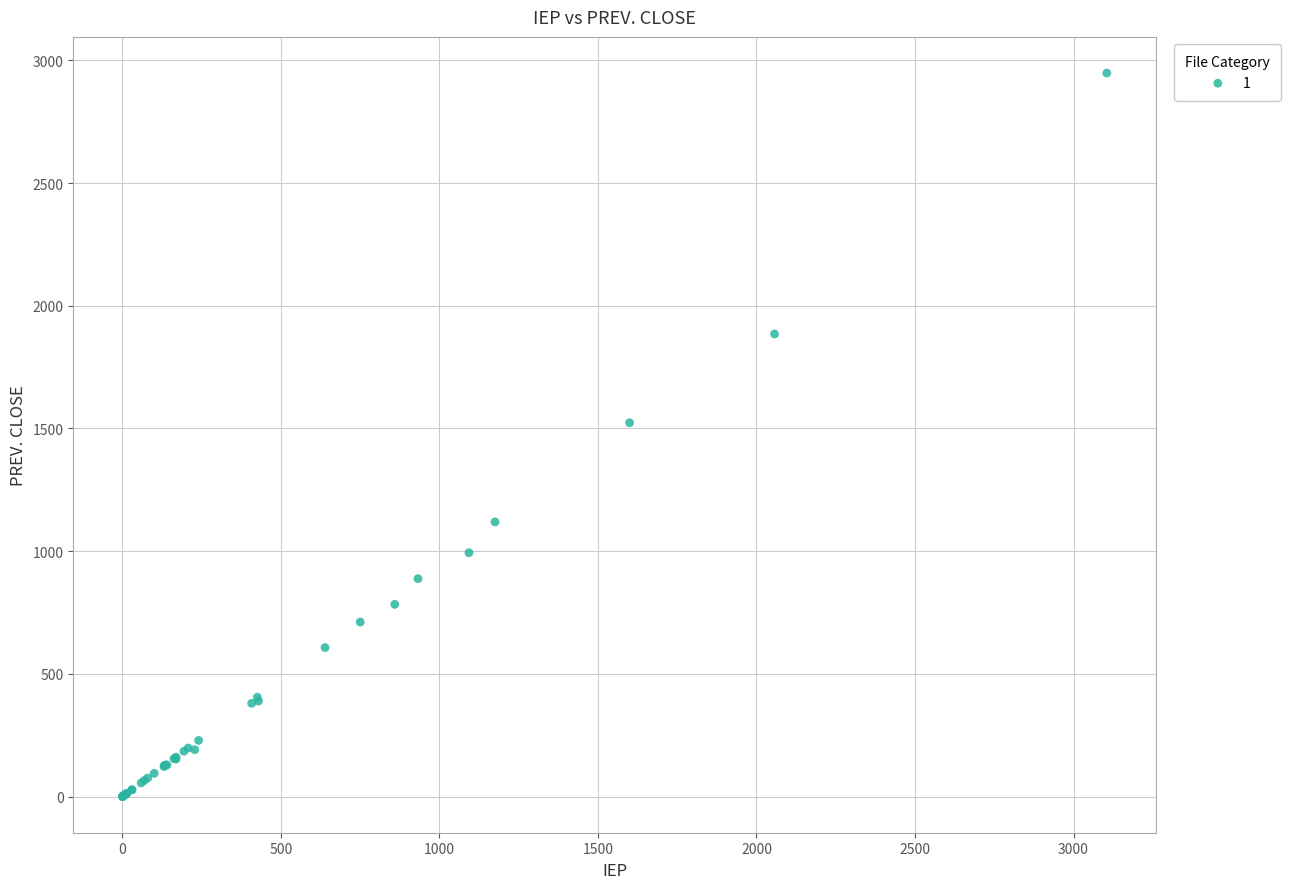

What Y value in the scatter plot is closest to 1474?

1523.6